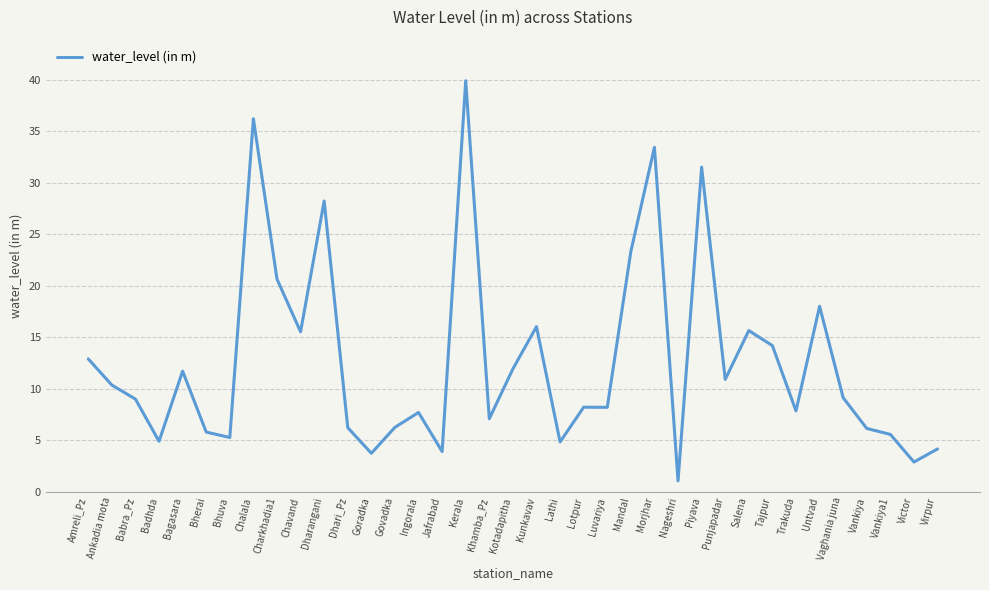

What position from the left is Mandal?

24